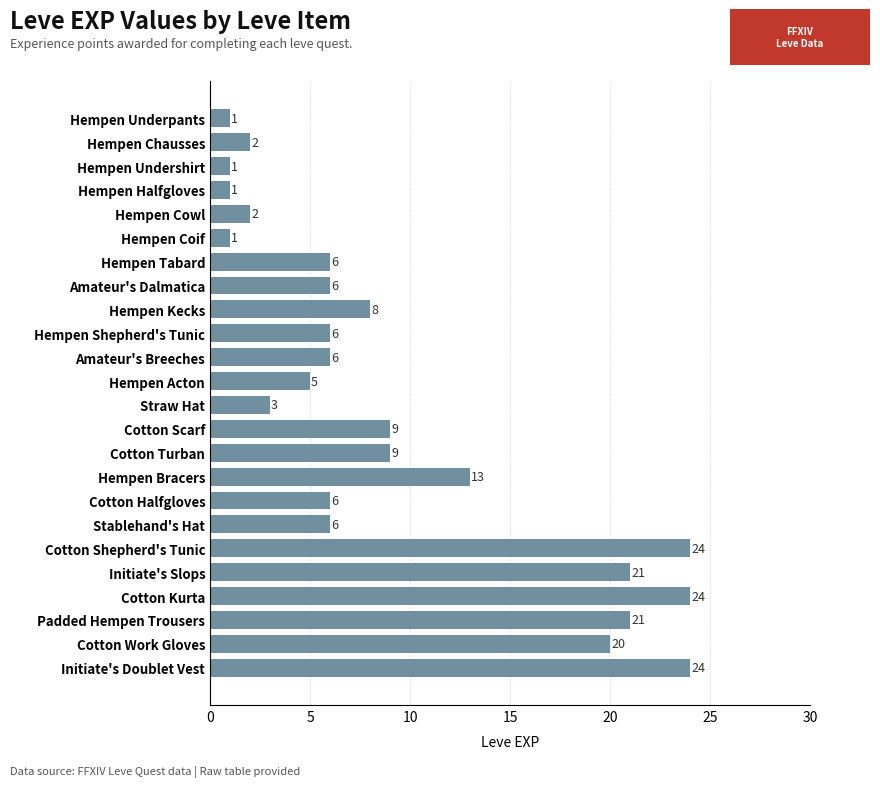

Is it true that the value at Cotton Turban is 9?

True